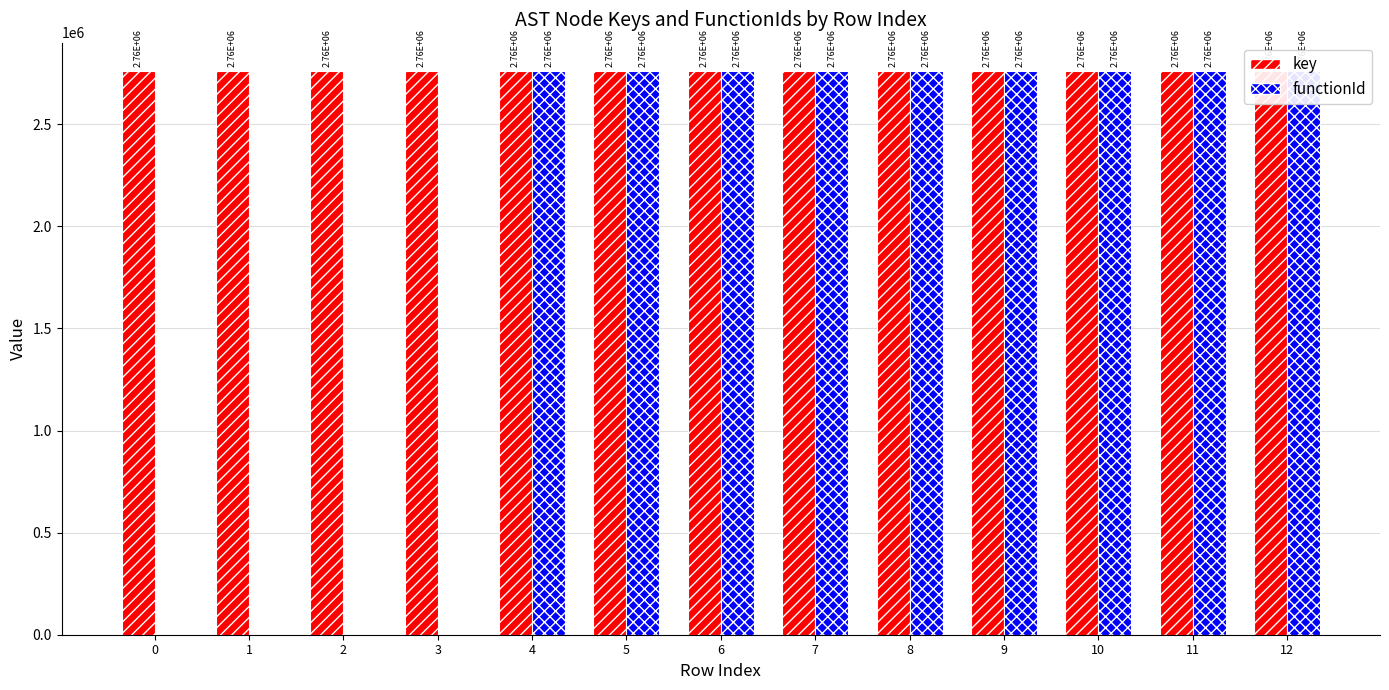

Reading left to right, what are all the values shown in this chart?

key: 2761164	2761165	2761166	2761167	2761168	2761169	2761170	2761171	2761172	2761173	2761174	2761175	2761176
functionId: 0	0	0	0	2761165	2761165	2761165	2761165	2761165	2761165	2761165	2761165	2761165